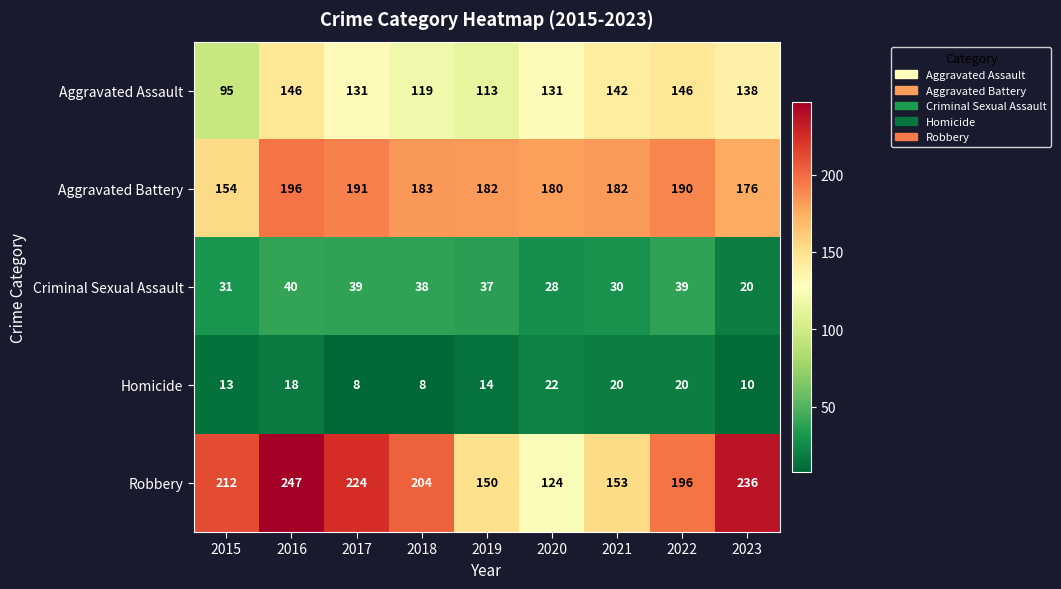

What is the maximum value shown in the chart?

247